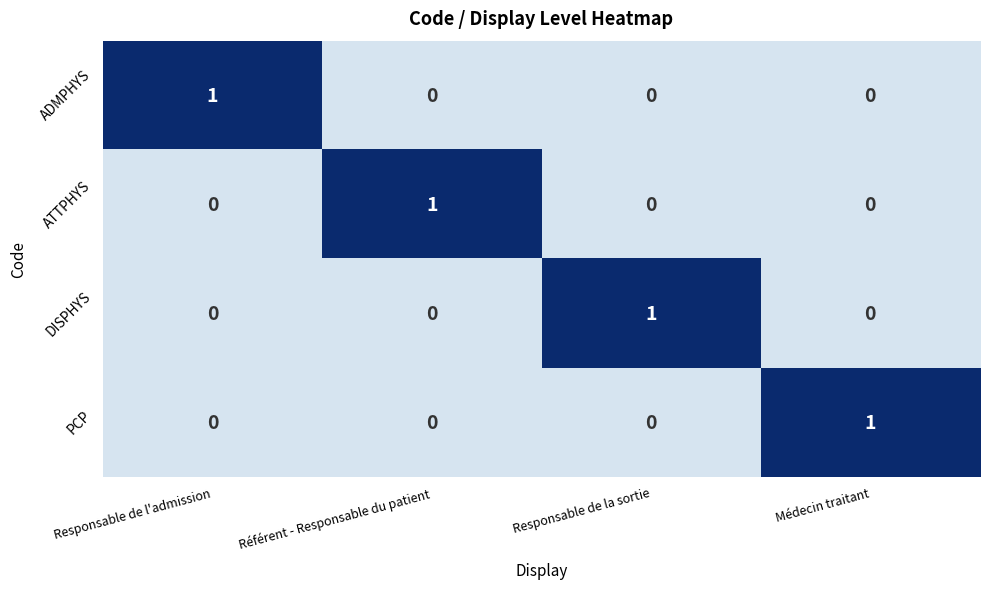

How many DISPHYS values are between 0 and 1?

4